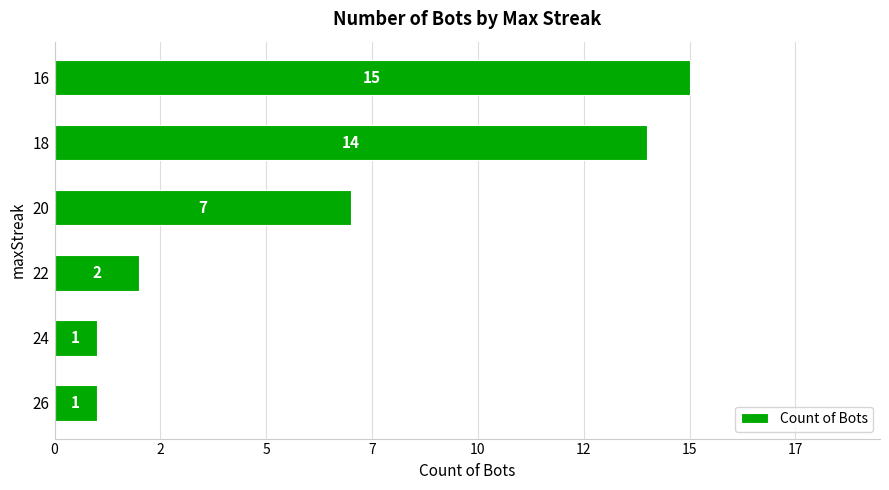

Does the chart contain any negative values?

No